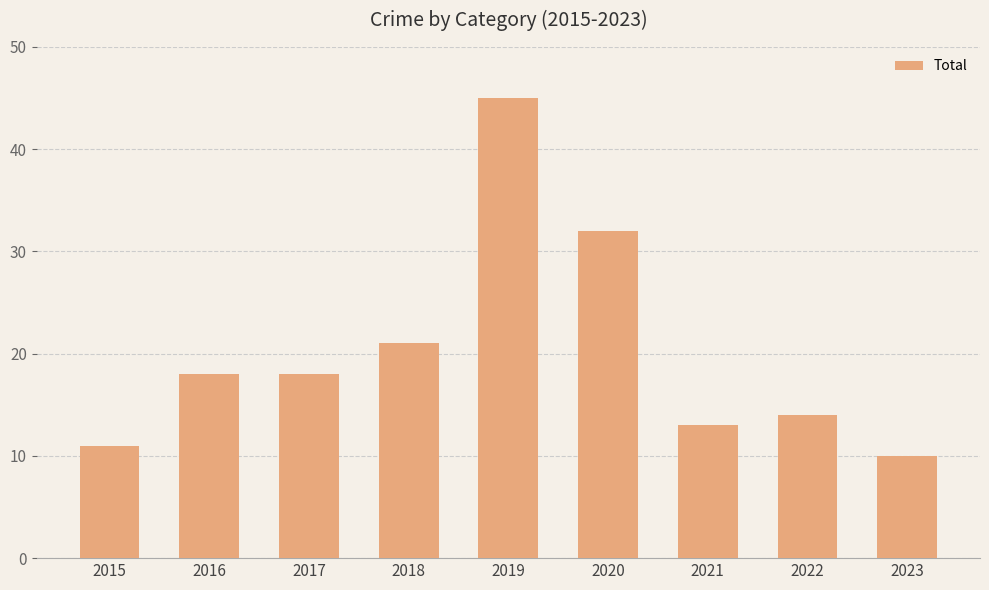

Read the value at 2015, to the nearest 5.

10